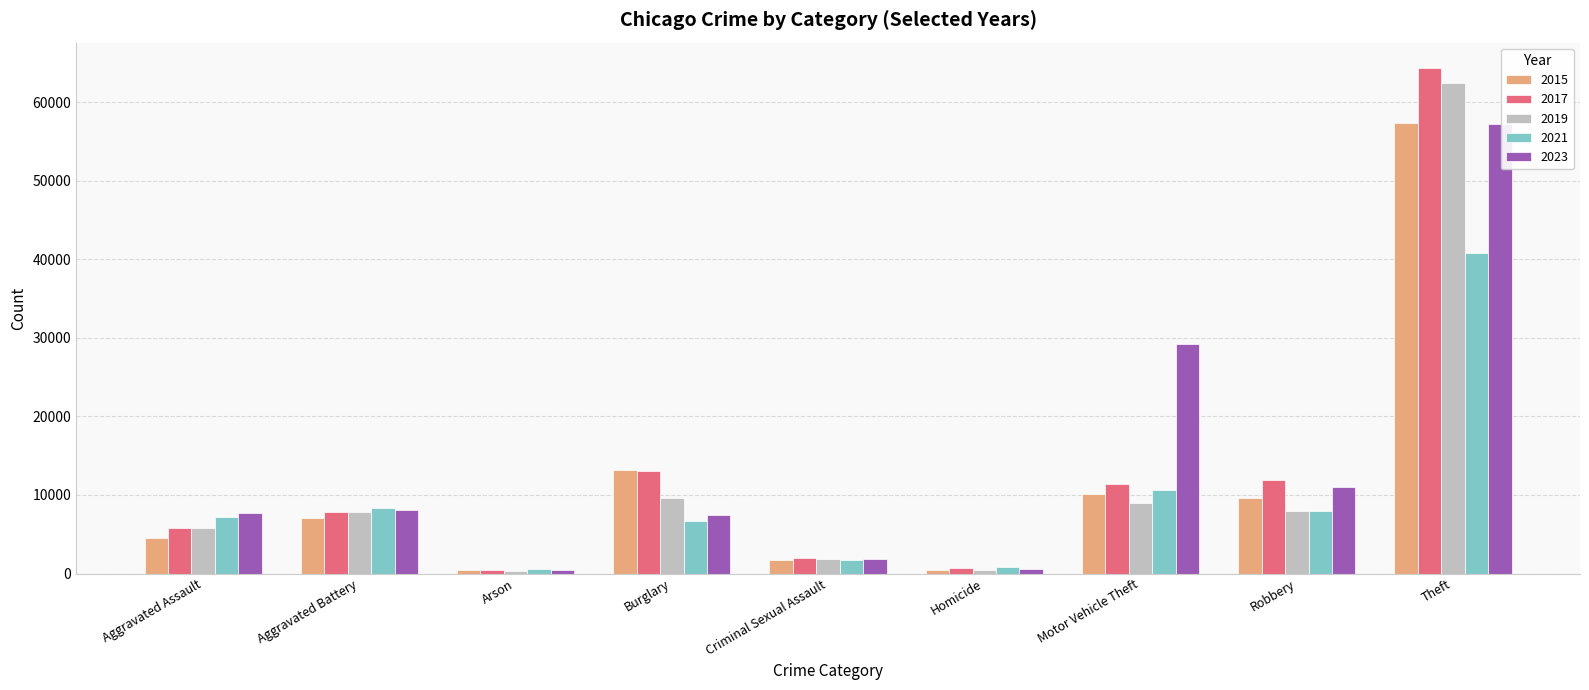

How many distinct data groups are displayed?

5